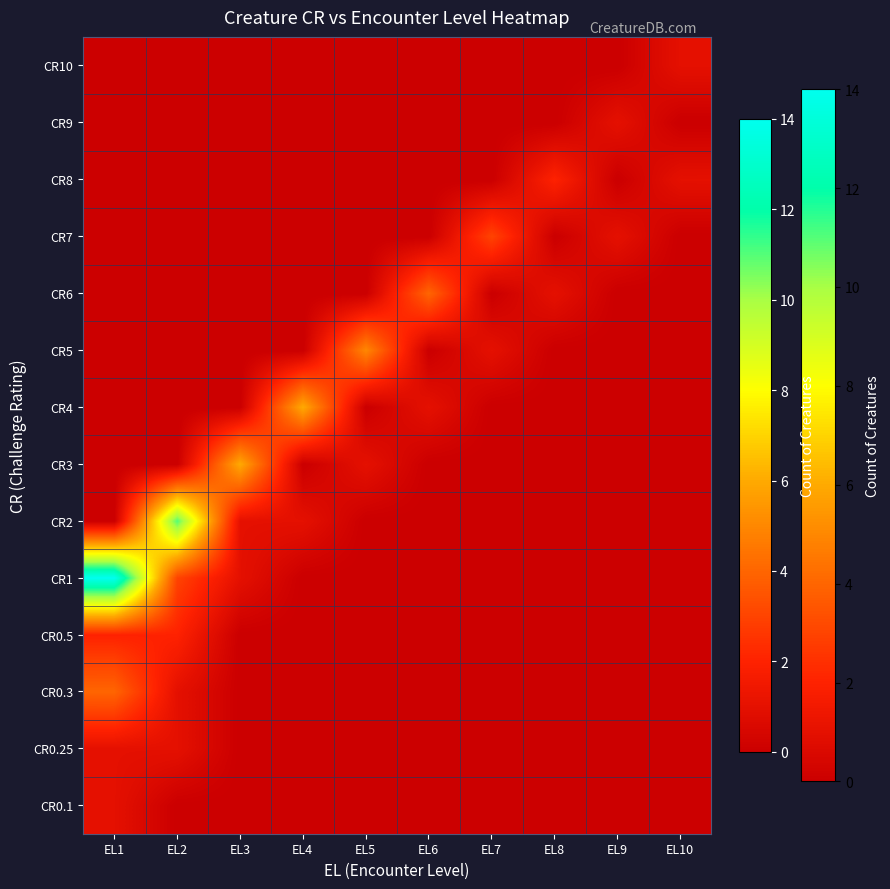

Between EL5 and EL10, which is larger?

EL5